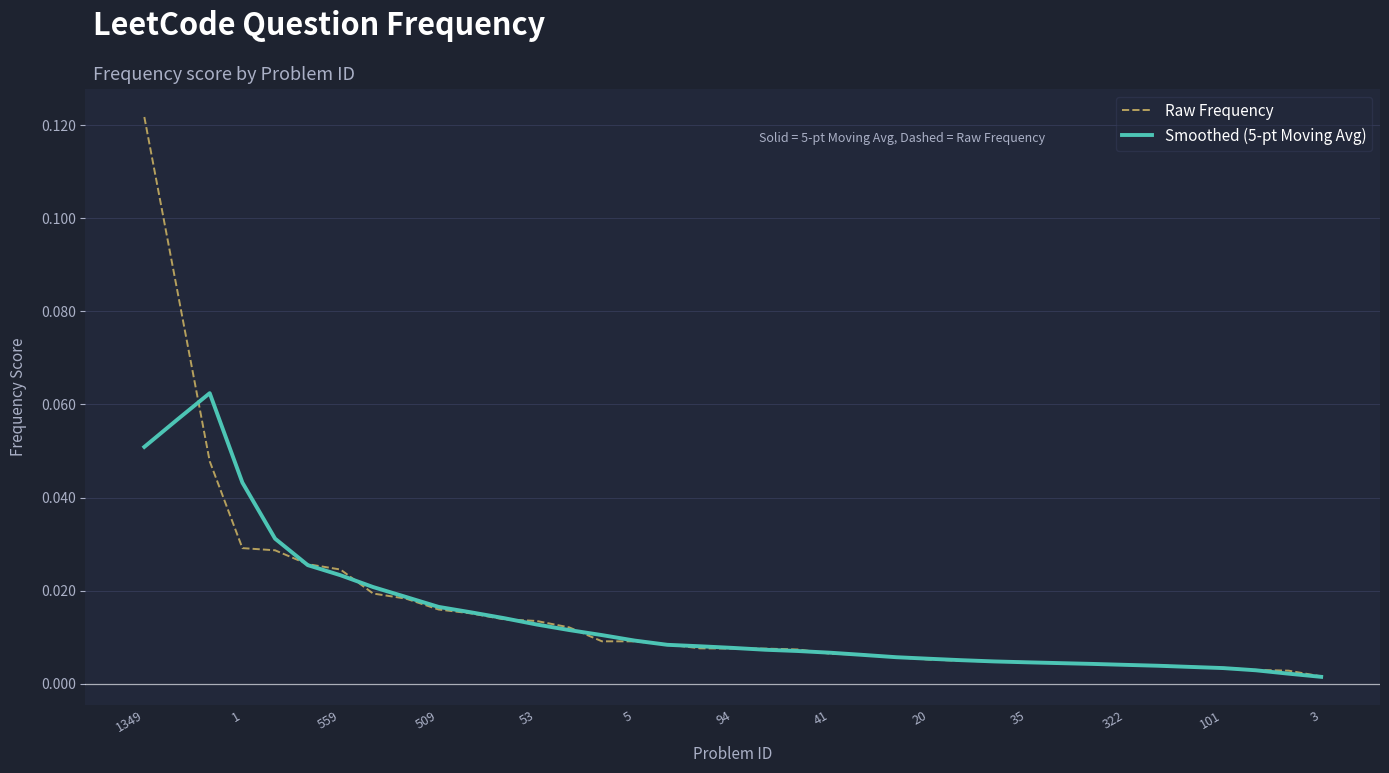

Rank the series by their maximum value, from lowest to highest.

Smoothed (5-pt Moving Avg), Raw Frequency